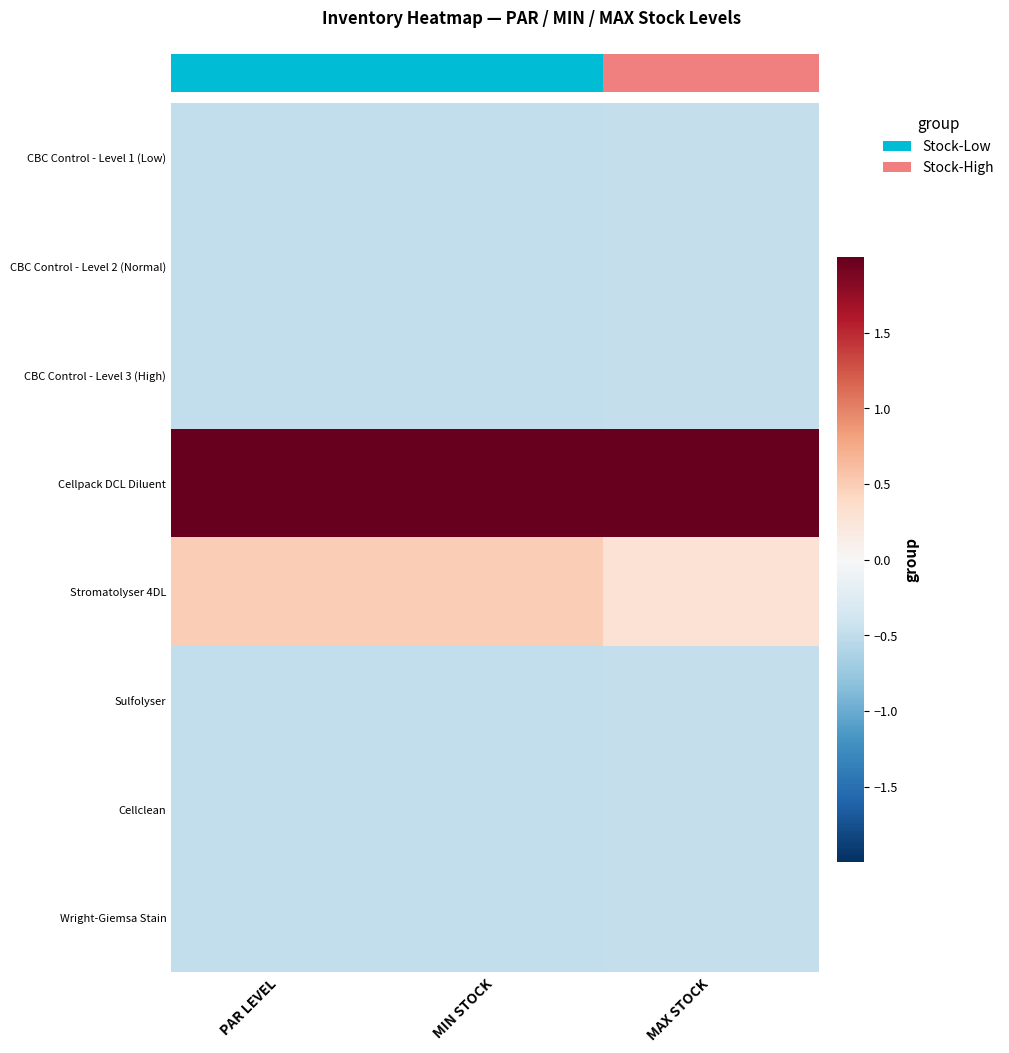

At which category is the sum across all series the highest?

MAX STOCK